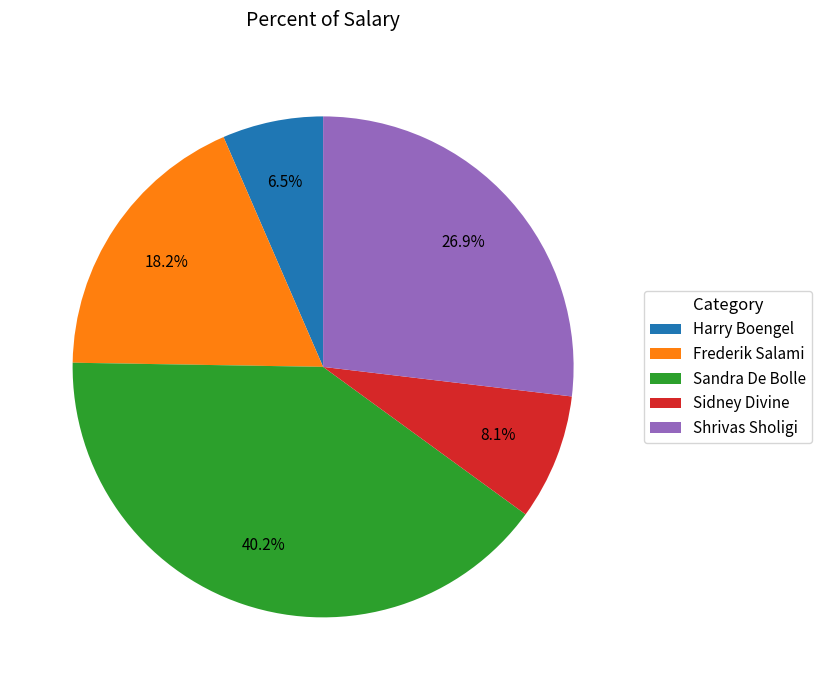

Rank the categories by value from highest to lowest.

Sandra De Bolle, Shrivas Sholigi, Frederik Salami, Sidney Divine, Harry Boengel